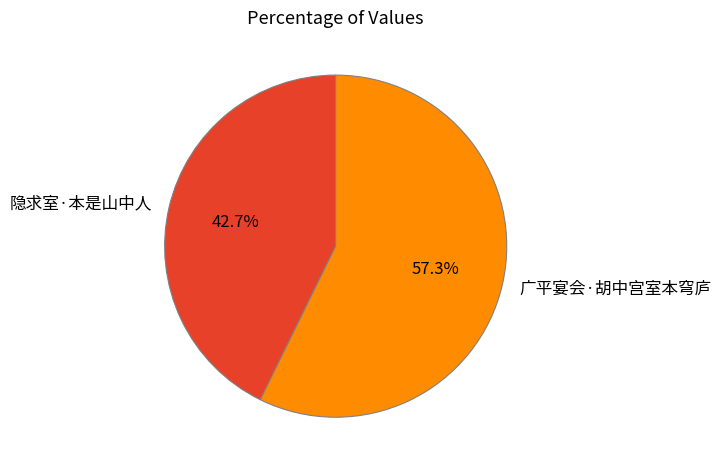

To the nearest percent, what percentage of the pie is 广平宴会·胡中宫室本穹庐?

57%